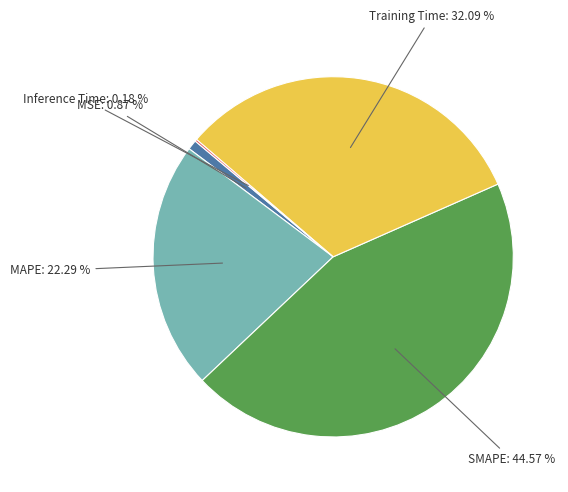

Is SMAPE: 44.57 % the majority of the pie?

No